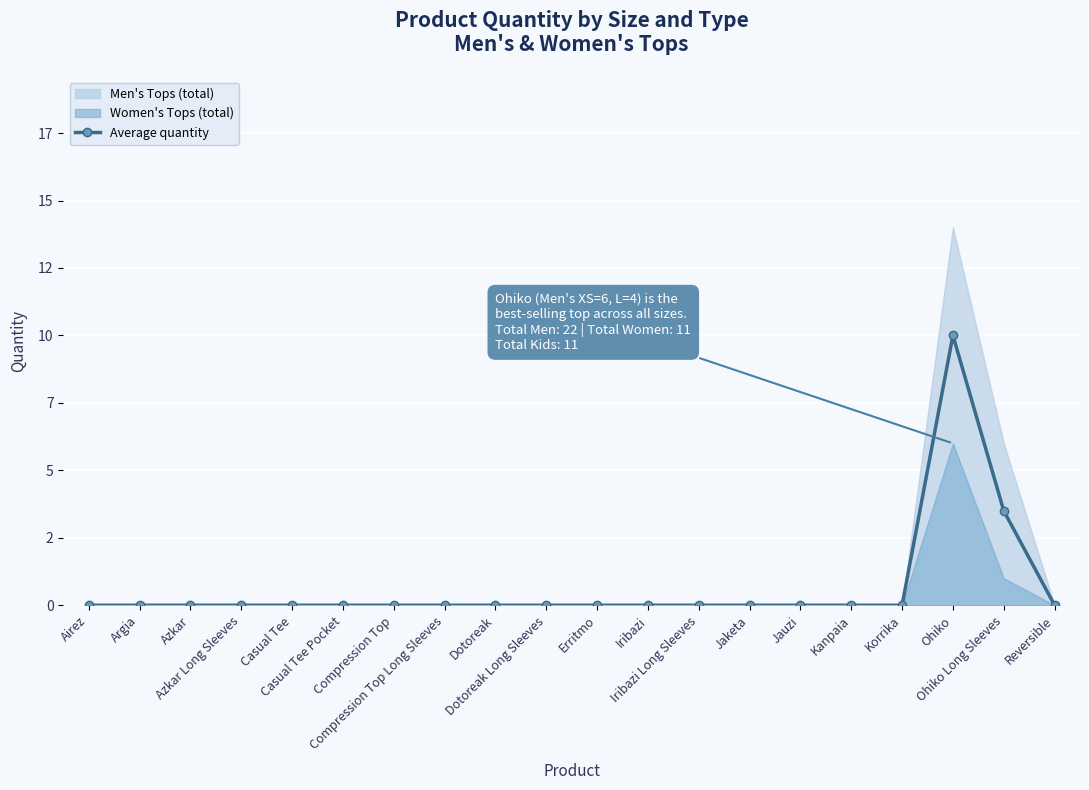

List the labels in order of value, largest first.

Ohiko, Ohiko Long Sleeves, Airez, Argia, Azkar, Azkar Long Sleeves, Casual Tee, Casual Tee Pocket, Compression Top, Compression Top Long Sleeves, Dotoreak, Dotoreak Long Sleeves, Erritmo, Iribazi, Iribazi Long Sleeves, Jaketa, Jauzi, Kanpaia, Korrika, Reversible